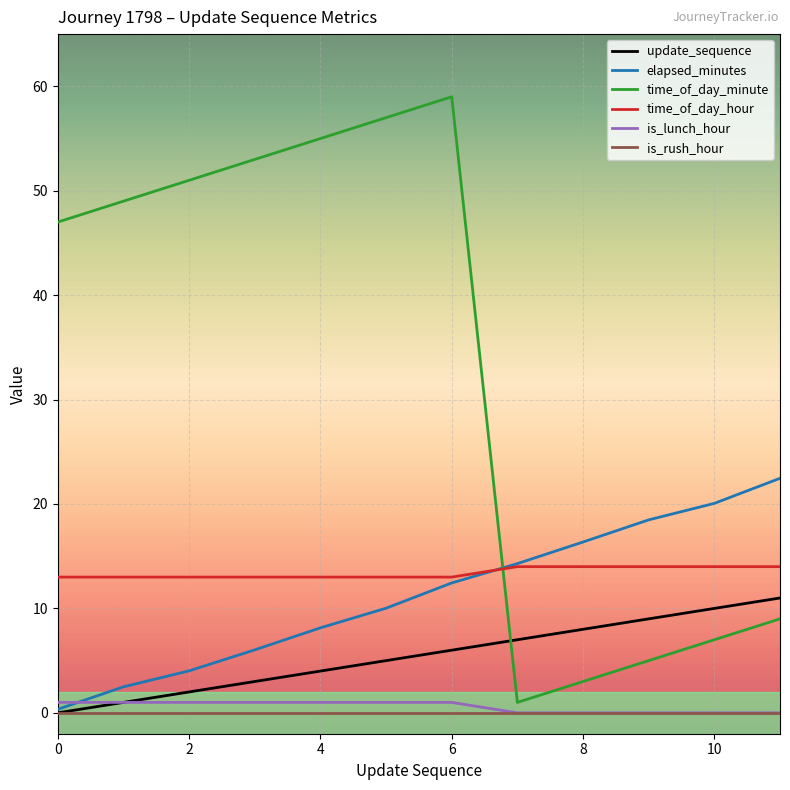

Which series has the largest total across all categories?

time_of_day_minute